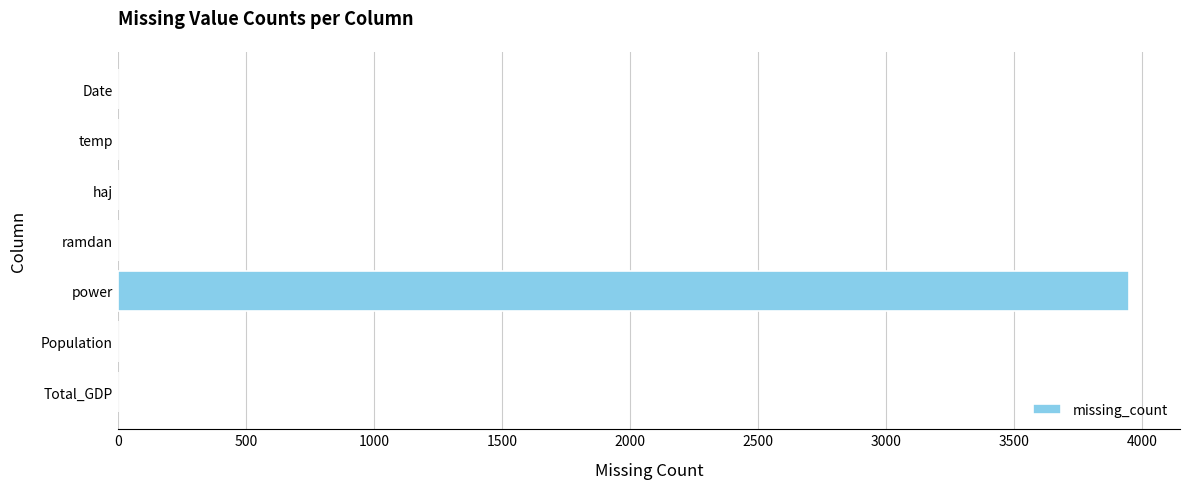

The chart shows a value of 2115 at Population. True or false?

False